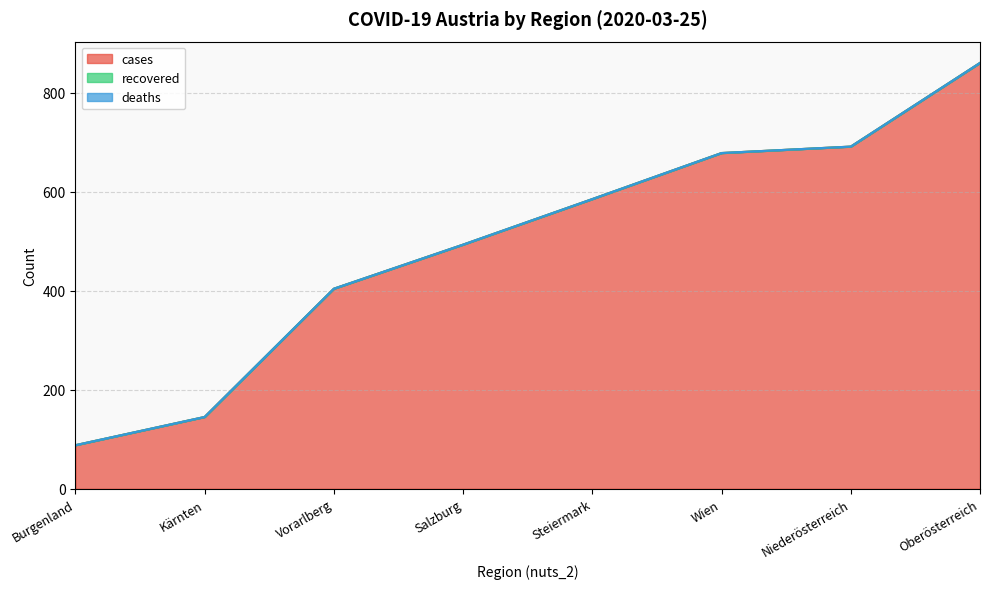

True or false: deaths and cases cross at least once.

False